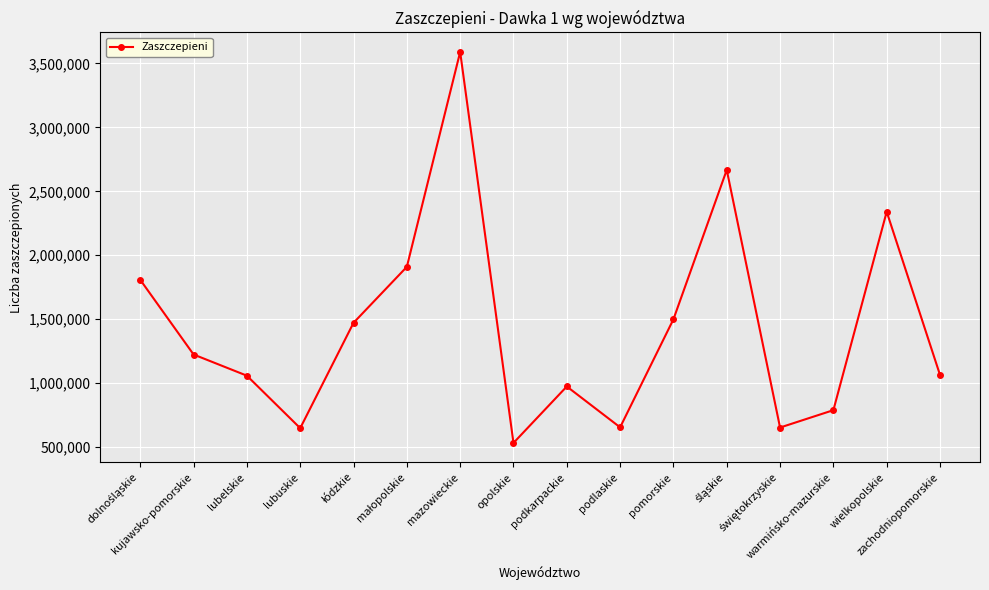

What is the sum of all values?

22877939